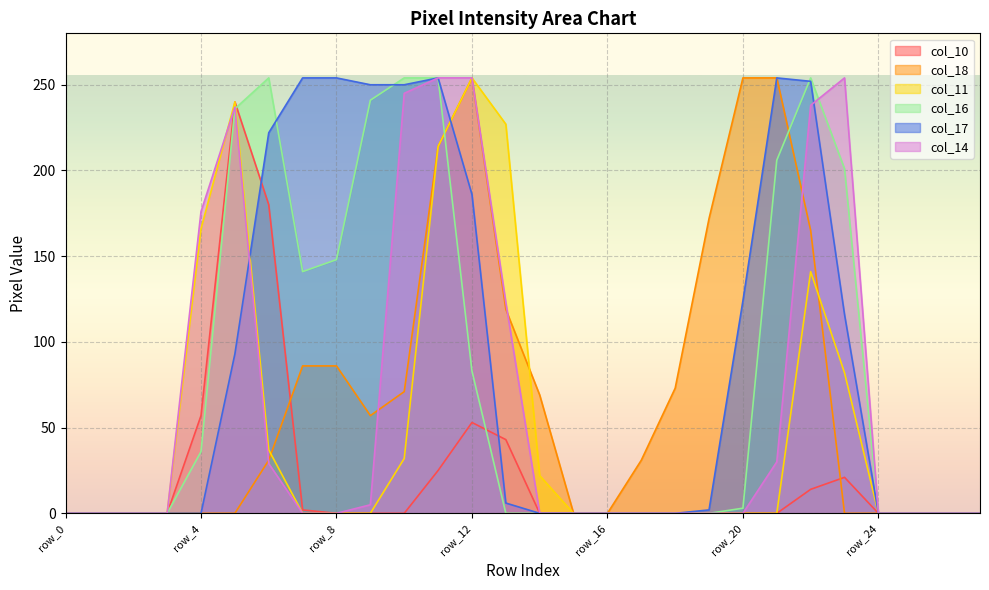

How many series are shown in this chart?

6